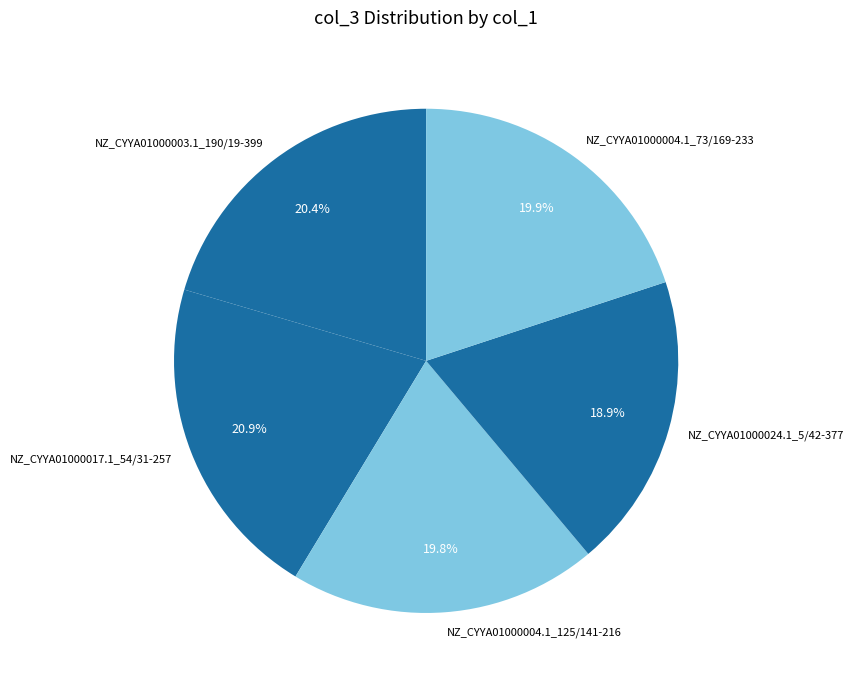

Approximately how many times larger is the value at NZ_CYYA01000024.1_5/42-377 compared to NZ_CYYA01000004.1_125/141-216?

1.0